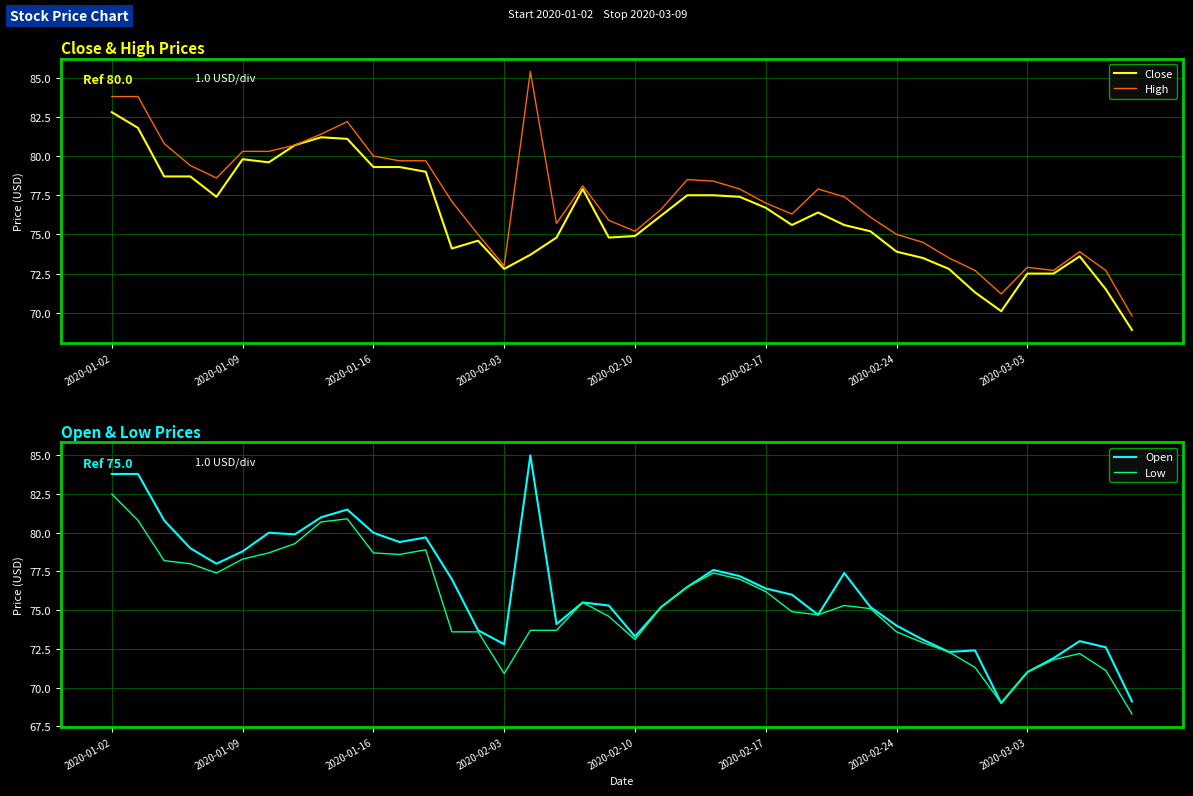

What is the smallest value displayed?

68.3